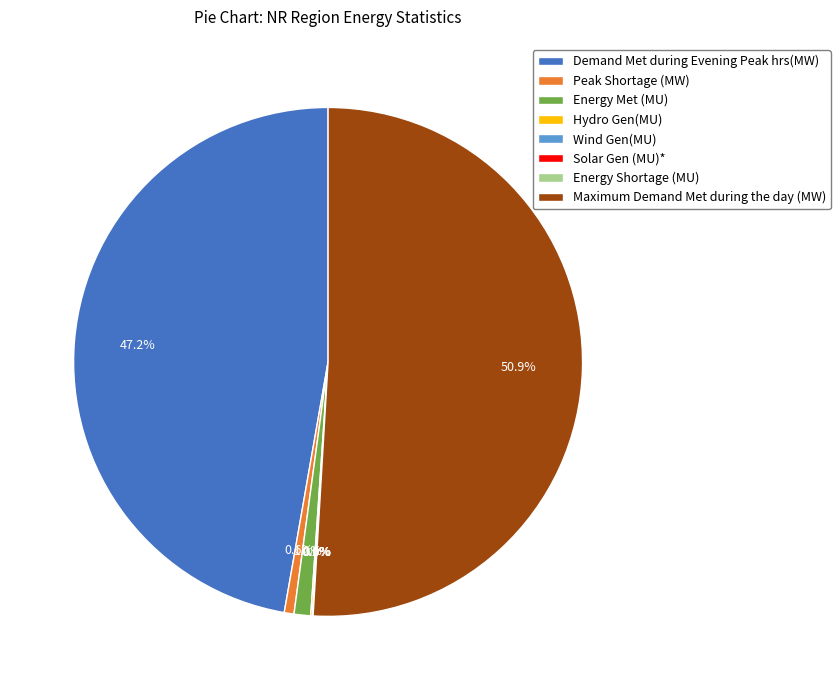

What portion of the pie excludes Energy Met (MU)?

98.9%